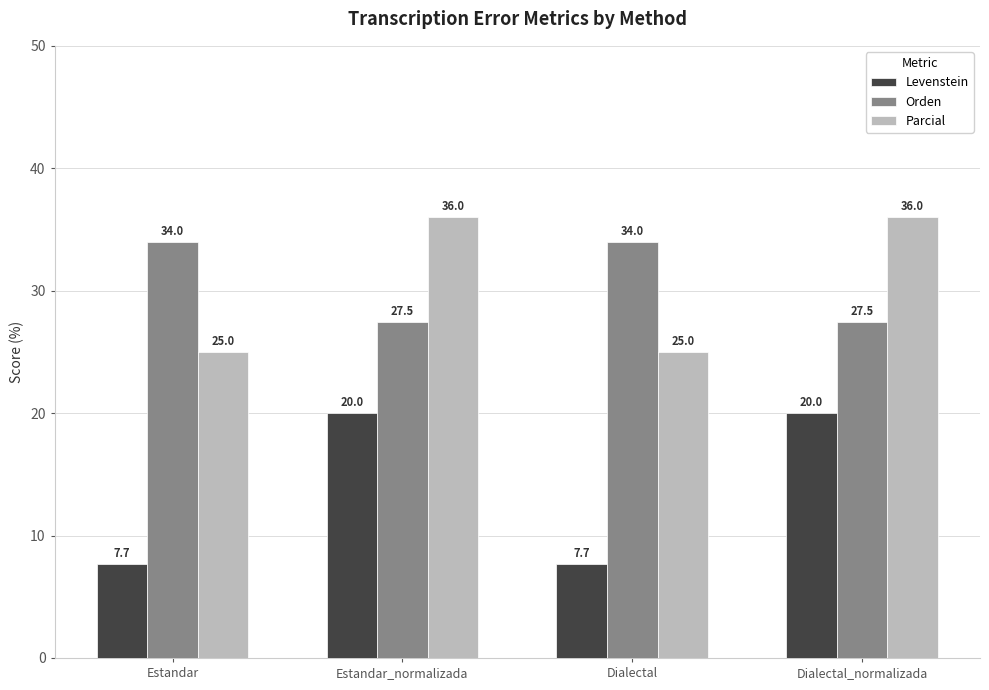

Read the Parcial value at Dialectal.

25.0